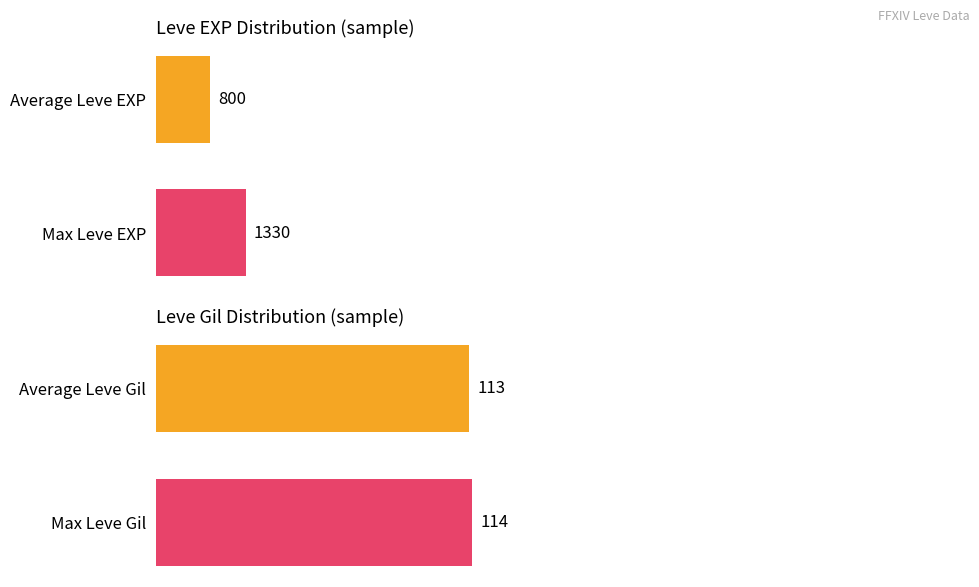

At how many categories does at least one series exceed 28?

2